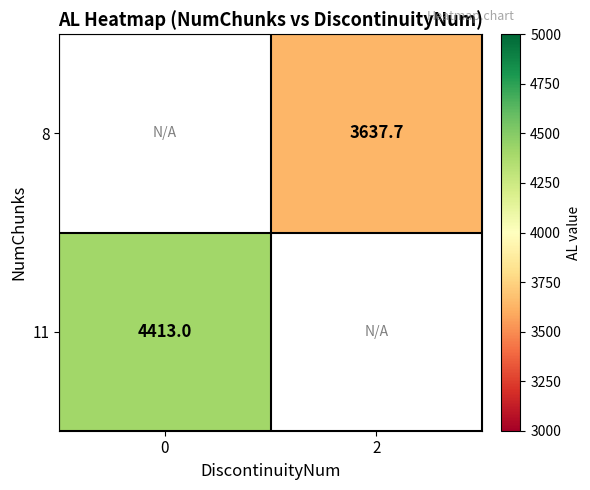

The 11 series shows 4413.0 at 0. True or false?

True